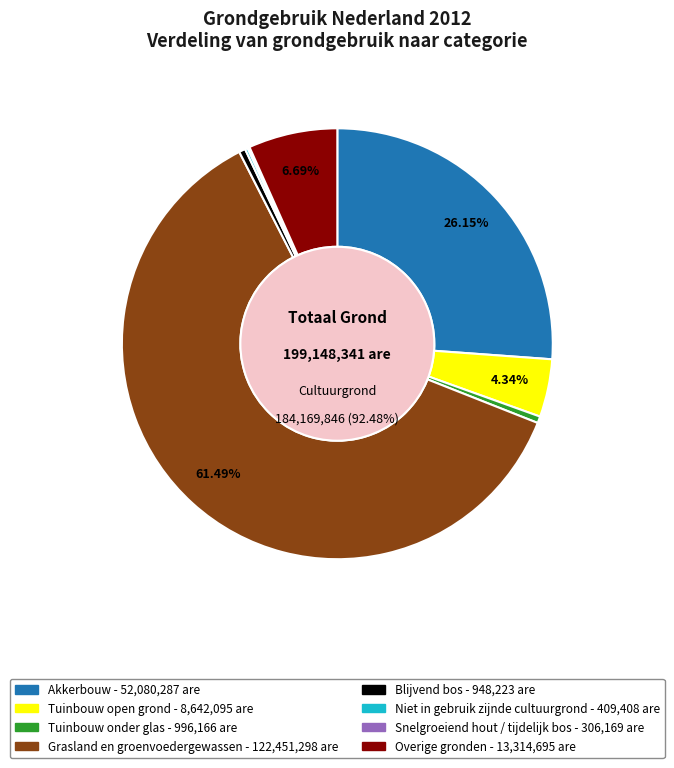

How many slices are in this pie chart?

8